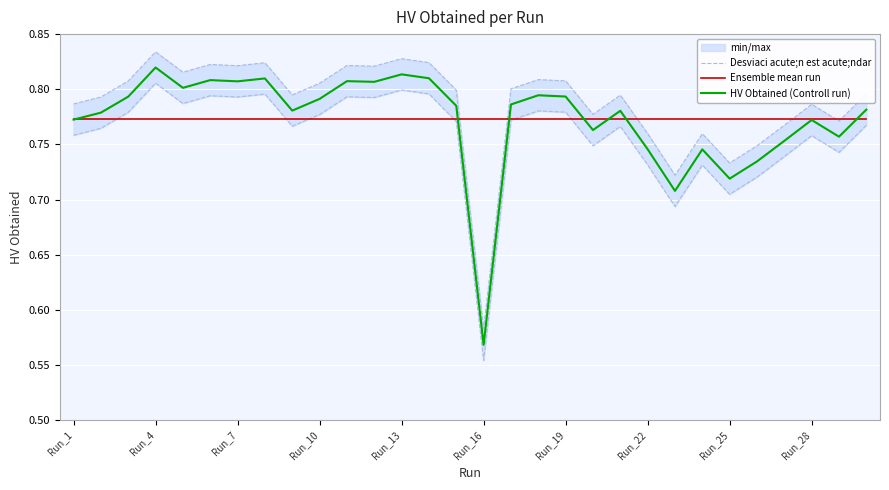

Is it true that HV Obtained (Controll run) equals 0.4 at Run_25?

False